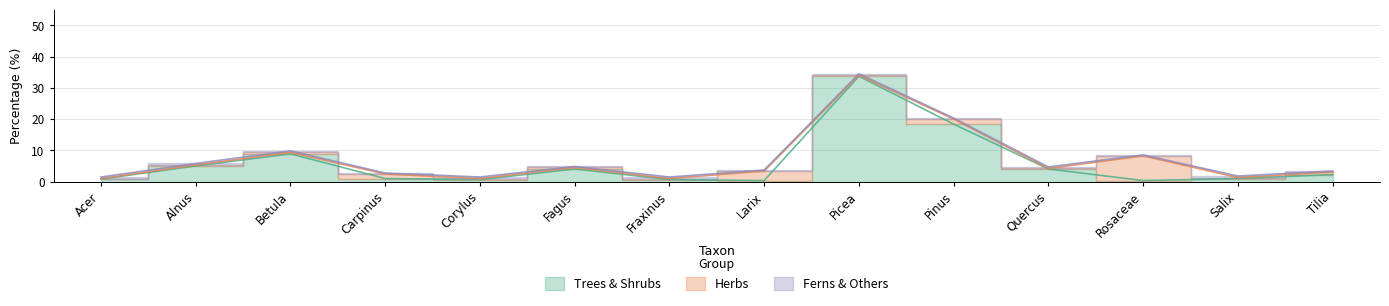

Which series ends up on top after the final intersection of Ferns & Others and Herbs?

Herbs